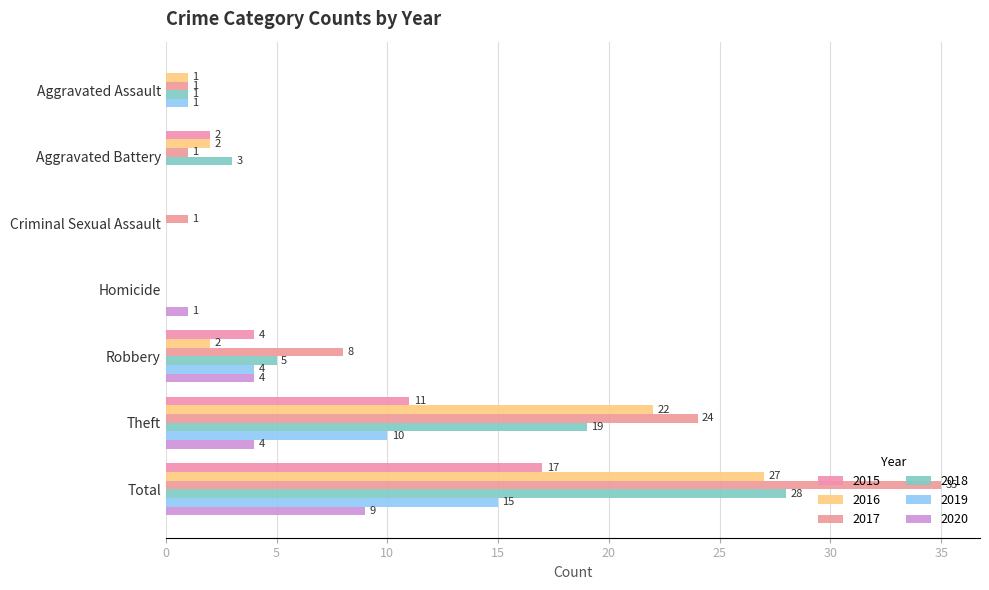

Count the number of data series in this chart.

6